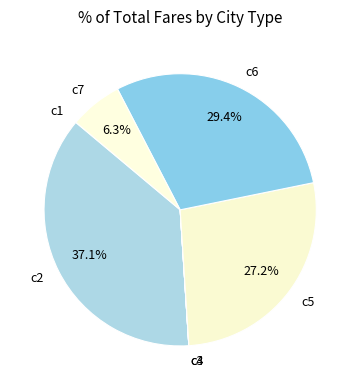

Does c7 account for over 50% of the chart?

No